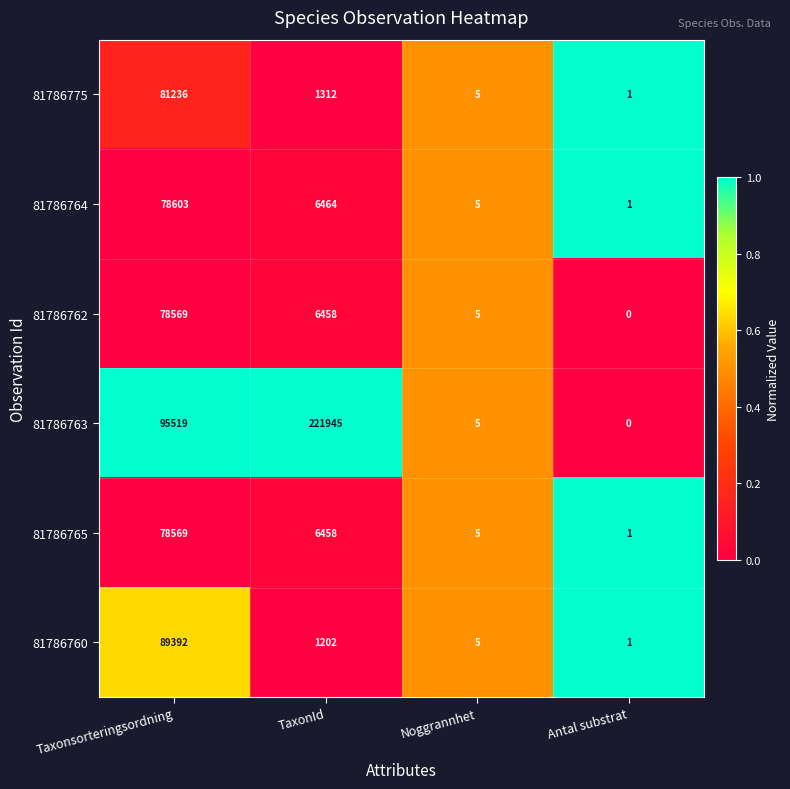

Rank the categories by 81786764 value from highest to lowest.

Taxonsorteringsordning, TaxonId, Noggrannhet, Antal substrat